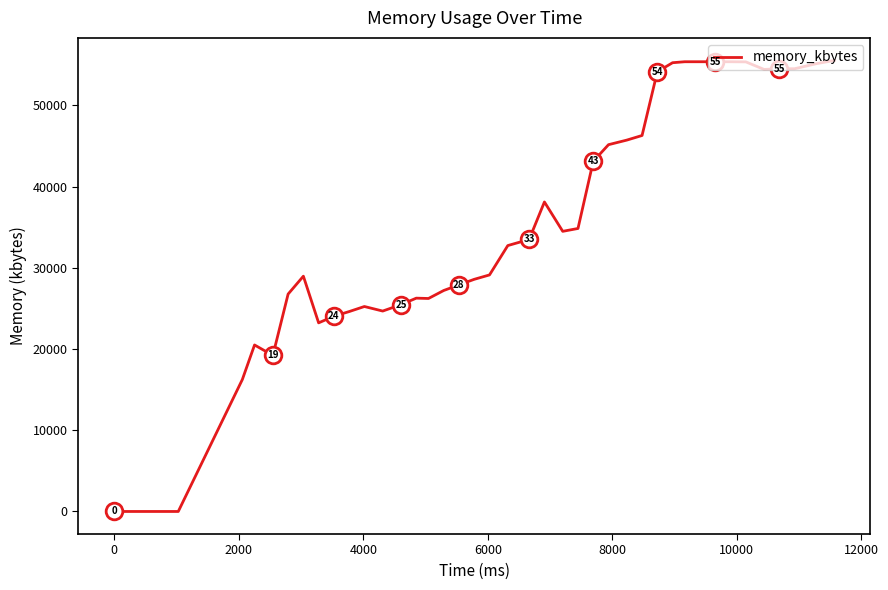

What is the greatest value displayed?

55532